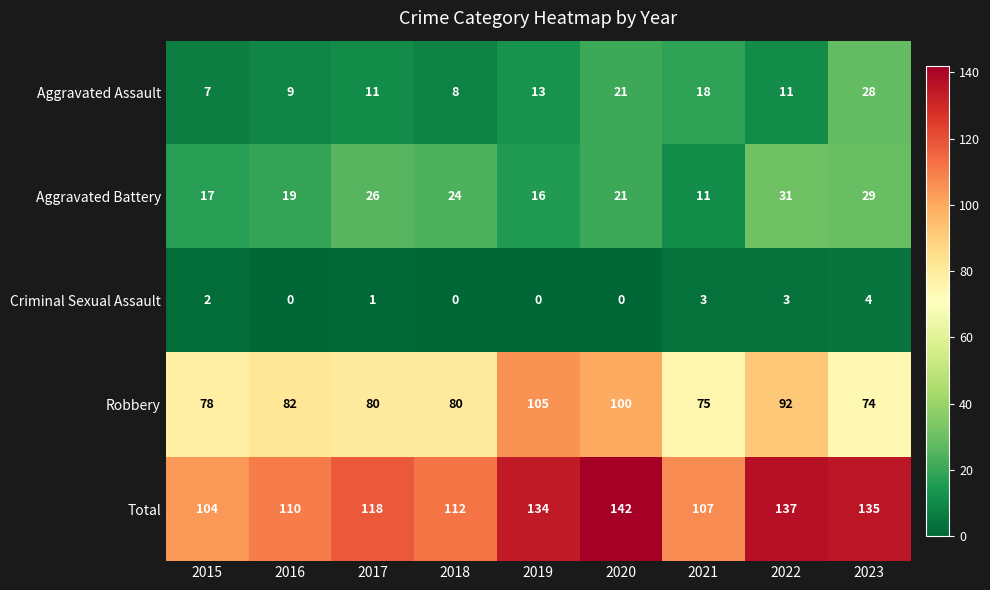

Which series has the largest total across all categories?

Total